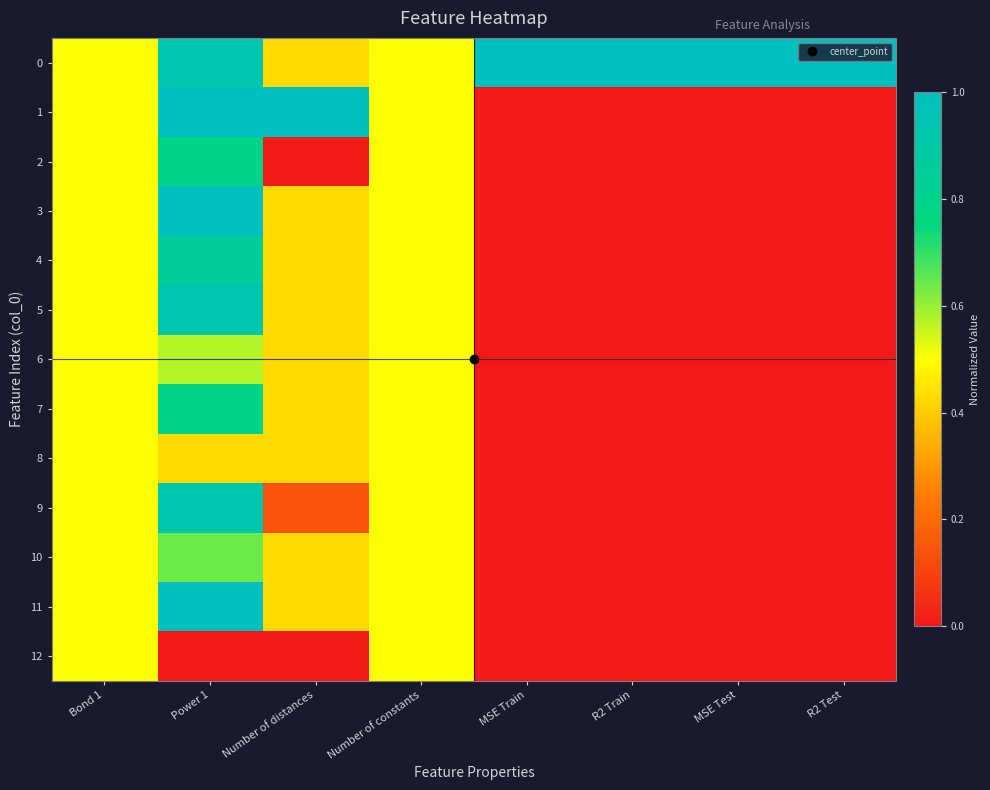

Which has a higher value, MSE Test or Number of constants?

MSE Test